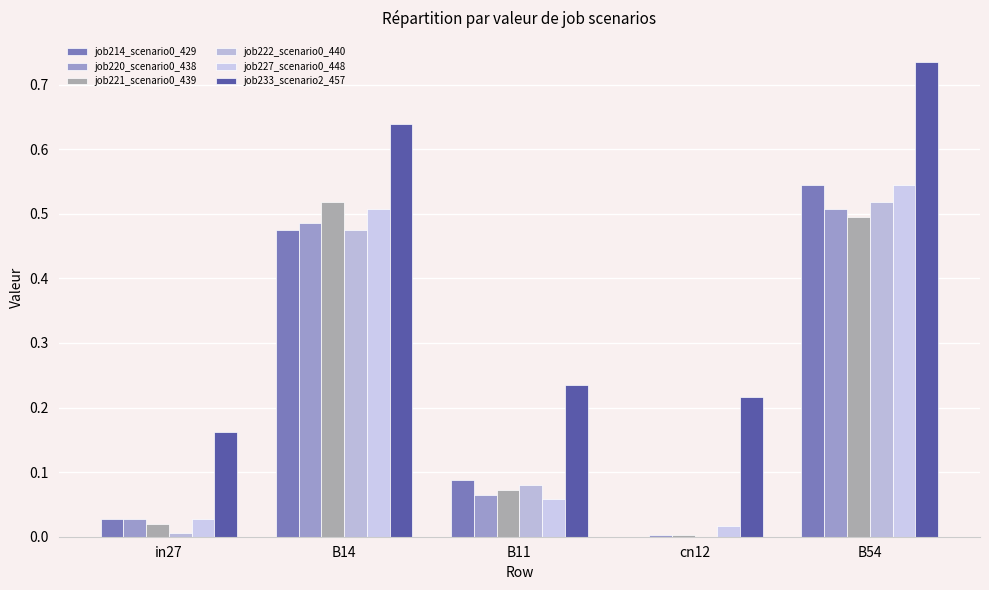

Does the chart contain stacked bars?

No